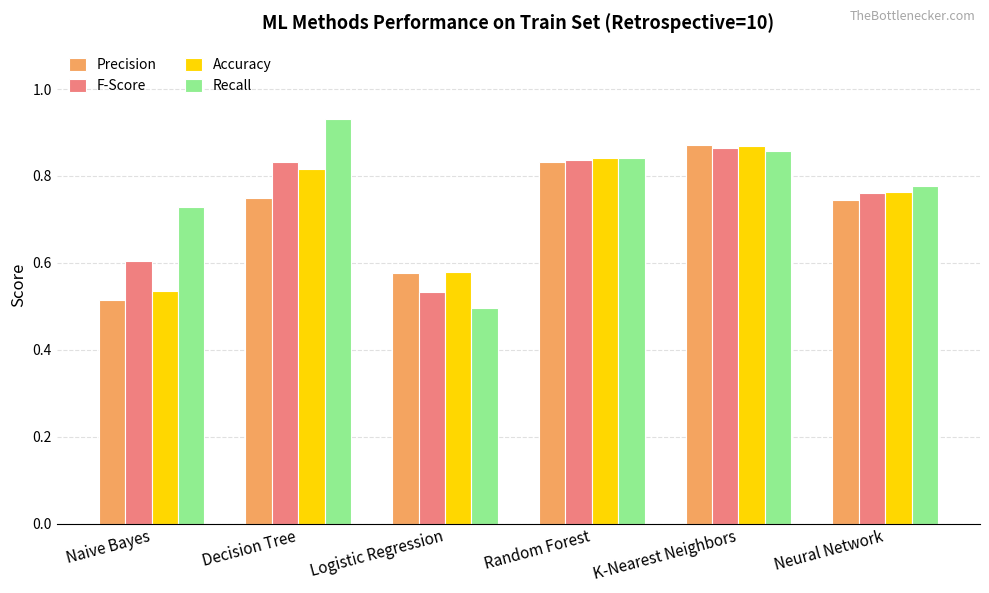

At which category does the chart reach its peak across all series?

Decision Tree